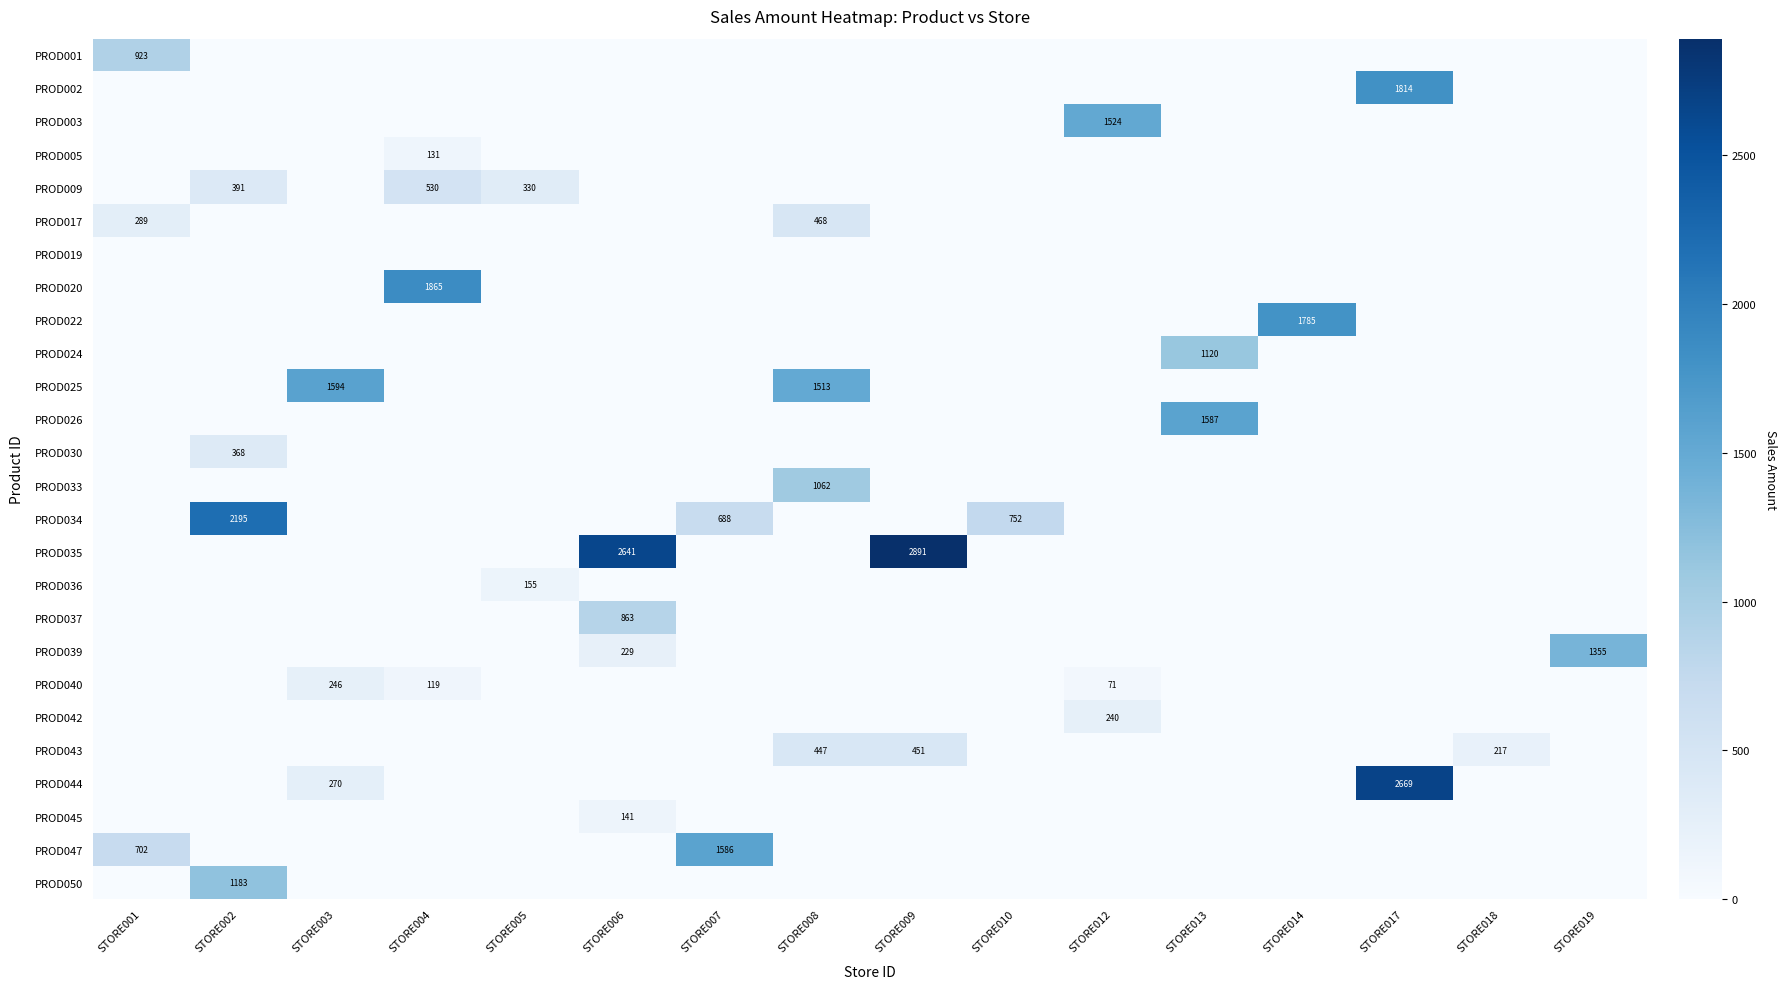

What is the difference between the highest and lowest values at STORE010?

751.9